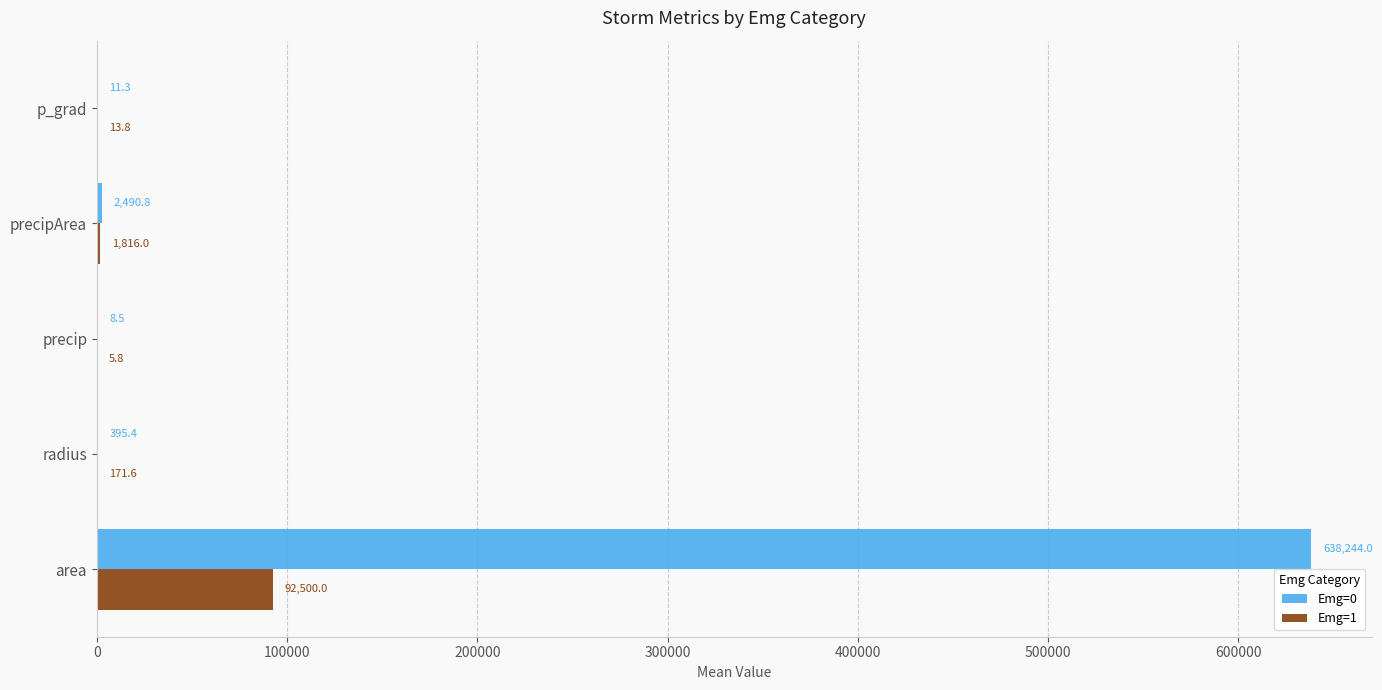

The Emg=1 series shows 92500.0 at area. True or false?

True